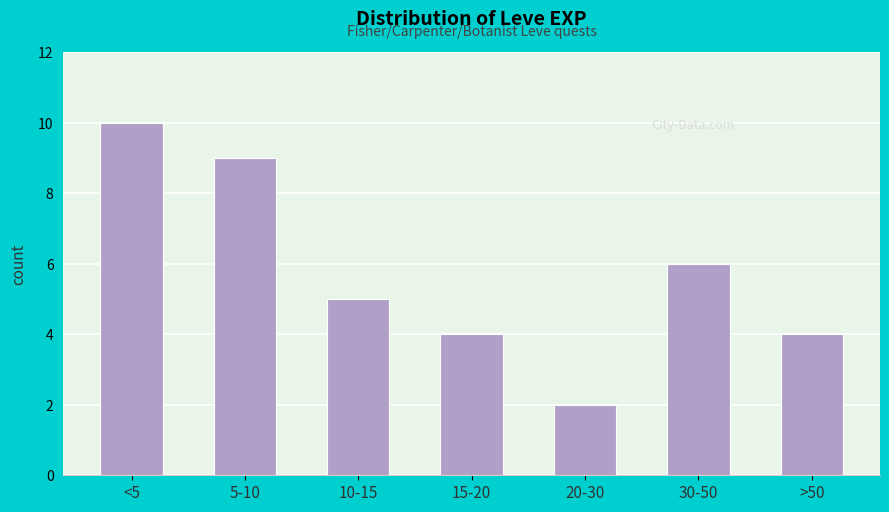

Reading left to right, transcribe all the data shown in this chart.

<5=10	5-10=9	10-15=5	15-20=4	20-30=2	30-50=6	>50=4